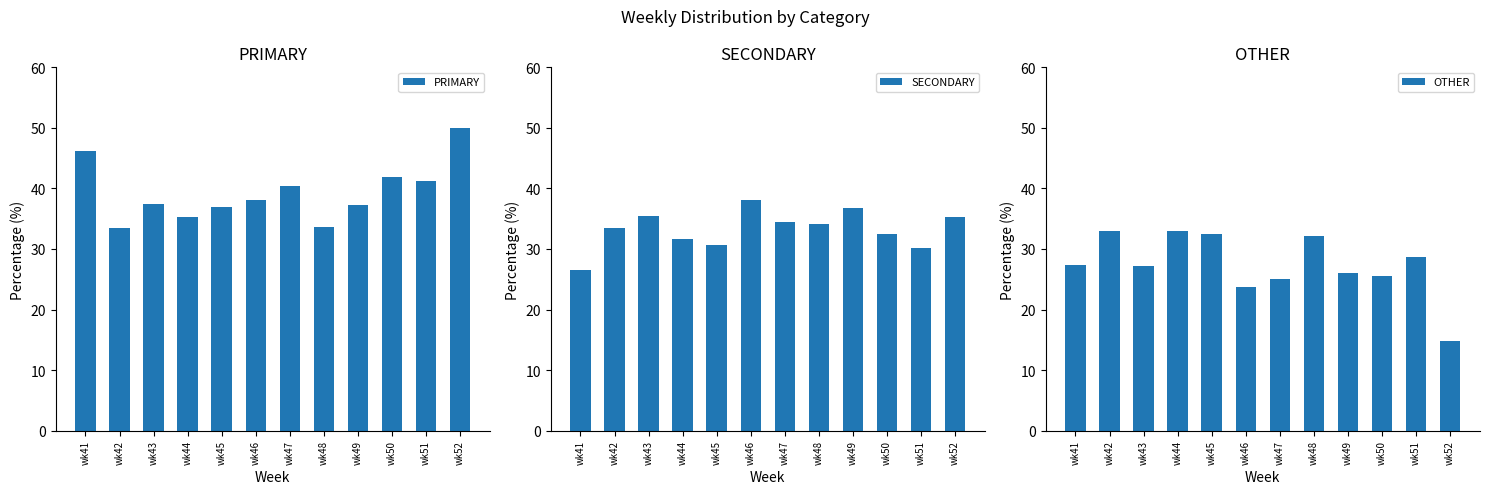

List the series in order of their overall mean, highest first.

PRIMARY, SECONDARY, OTHER